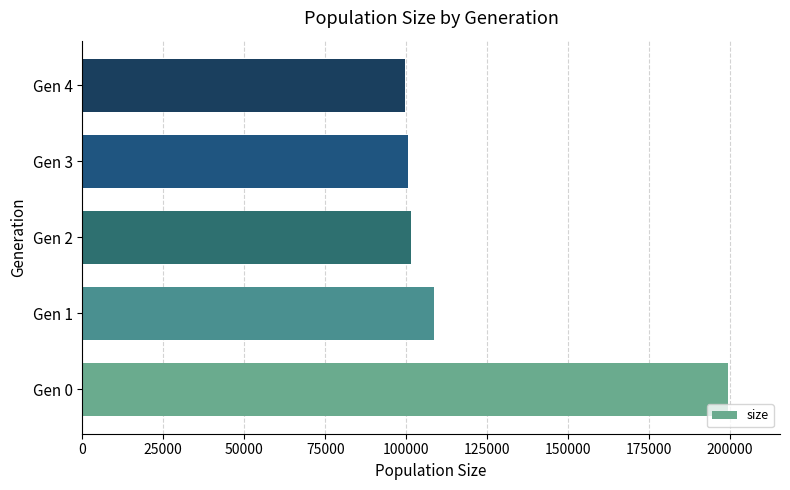

The value at Gen 1 is 108698. True or false?

True